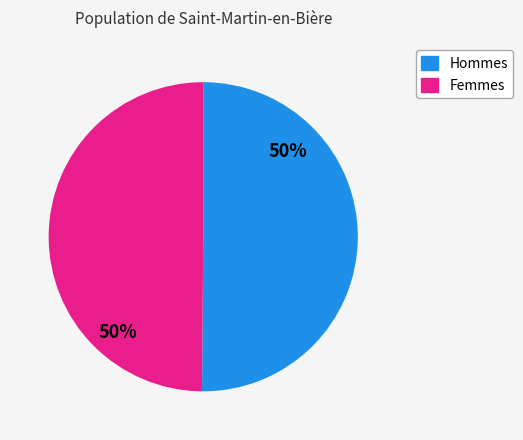

To the nearest percent, what is the average slice percentage?

50%